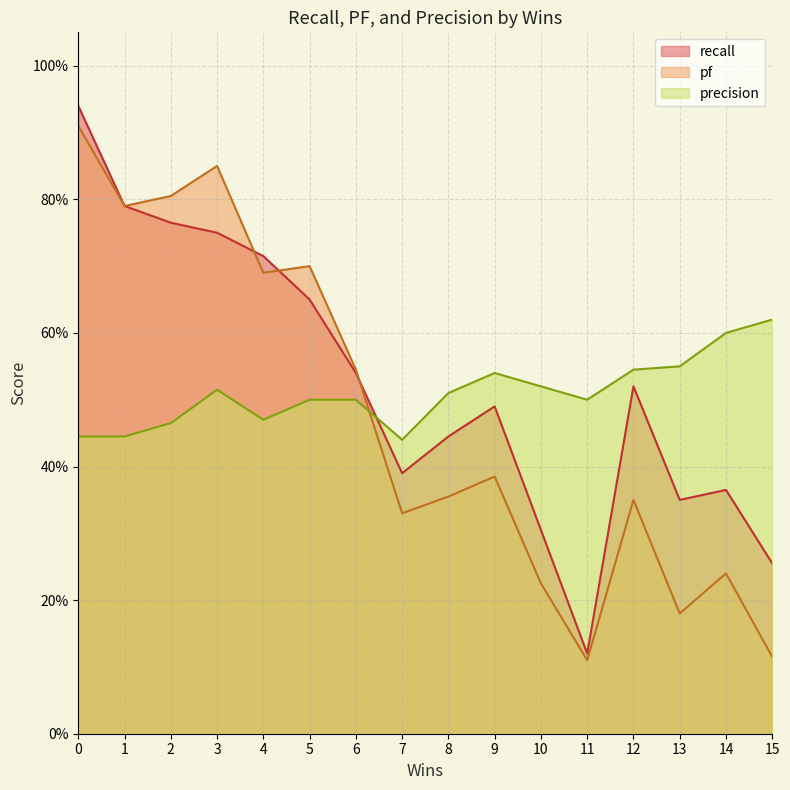

What is the value of the precision point at the 15th from the left?

0.6